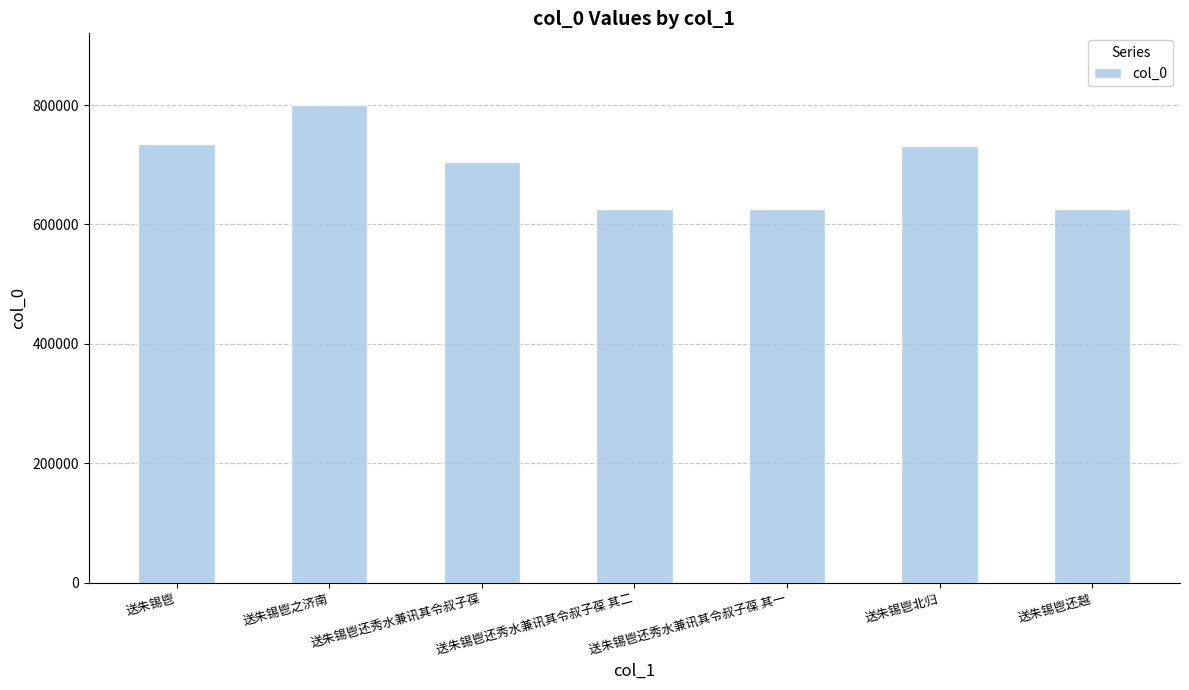

What is the label of the 4th bar from the right?

送朱锡鬯还秀水兼讯其令叔子葆 其二